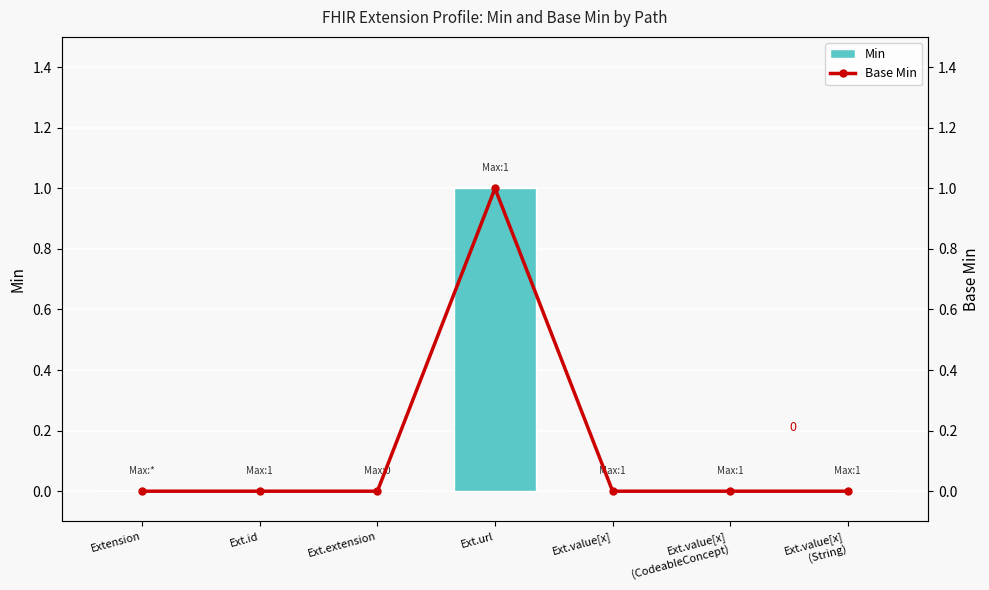

What position from the right is Ext.url?

4